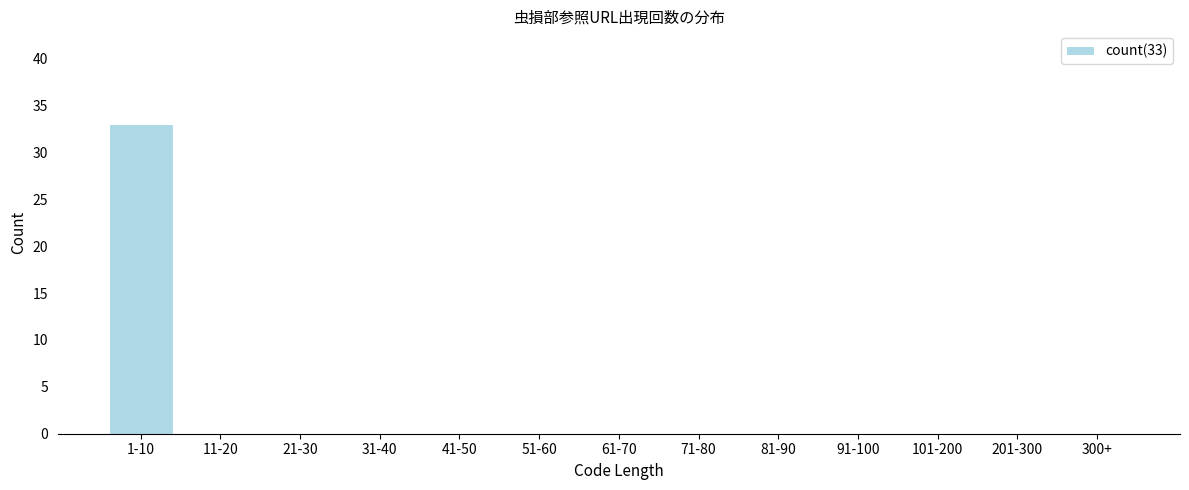

Reading right to left, what are all the values shown in this chart?

300+=0	201-300=0	101-200=0	91-100=0	81-90=0	71-80=0	61-70=0	51-60=0	41-50=0	31-40=0	21-30=0	11-20=0	1-10=33